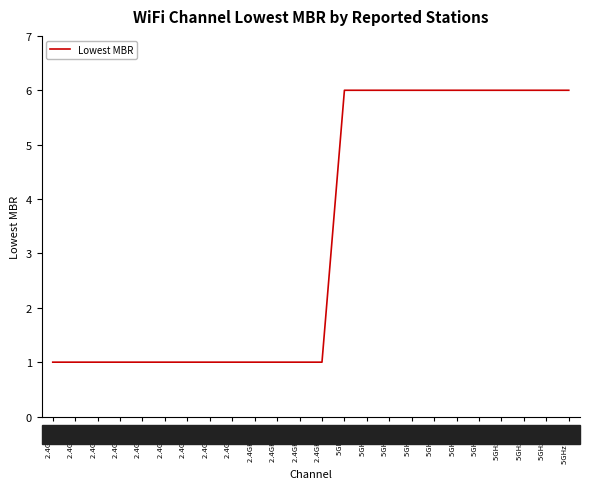

How many lines are shown in the chart?

1